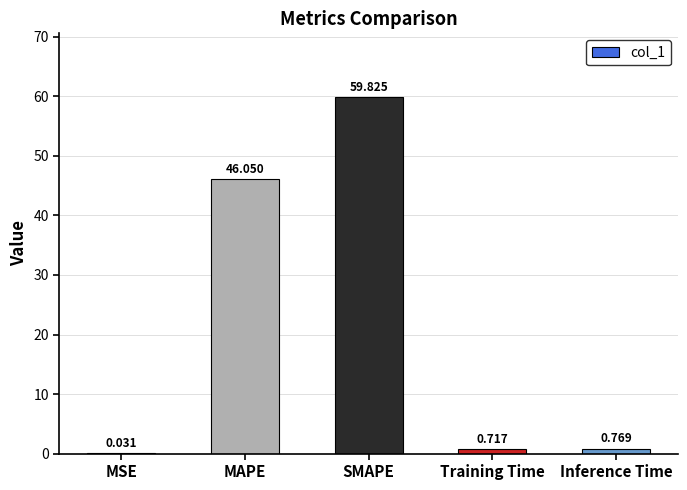

Between MSE and Inference Time, which is larger?

Inference Time